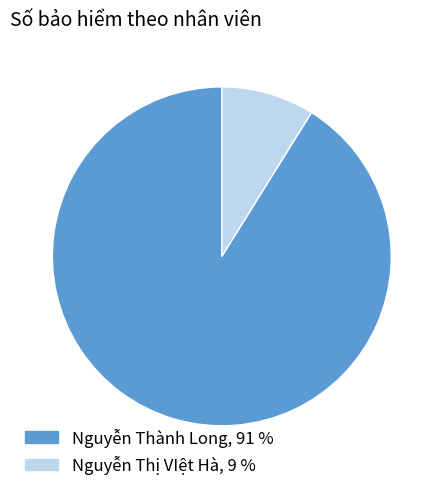

True or false: Nguyễn Thị VIệt Hà accounts for 9% of the total.

True